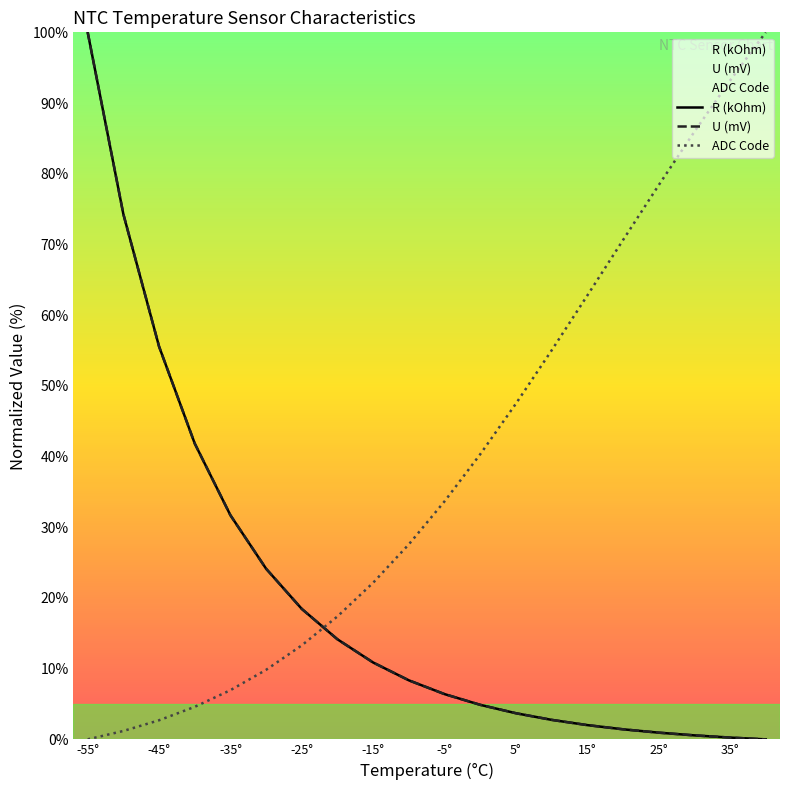

True or false: U (mV) and ADC Code cross at least once.

True